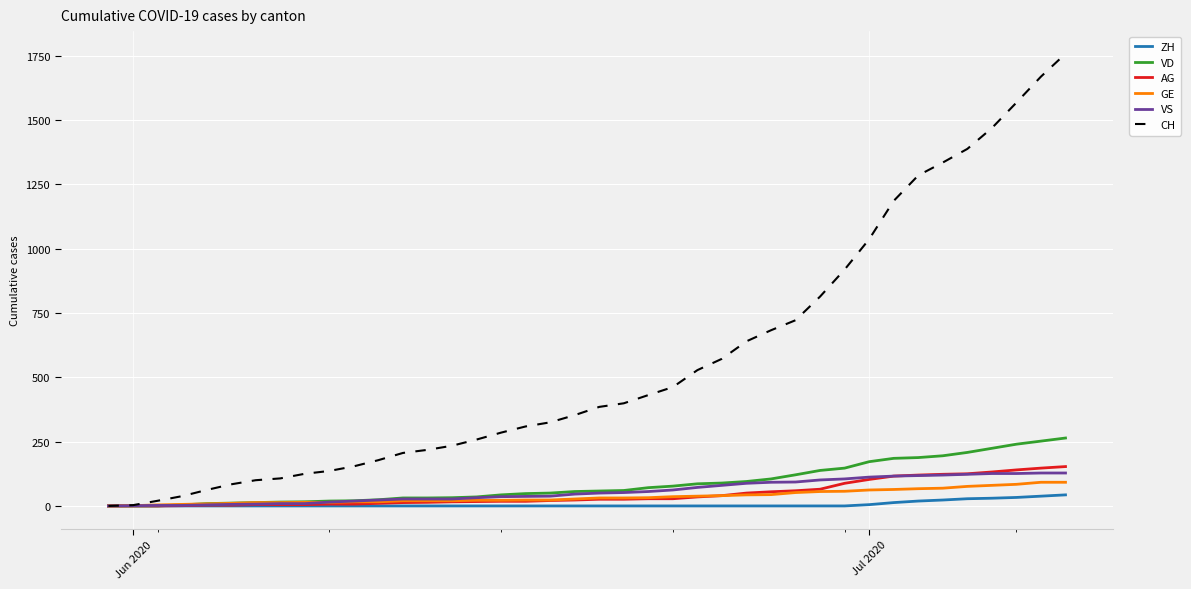

Which series has the largest total across all categories?

CH